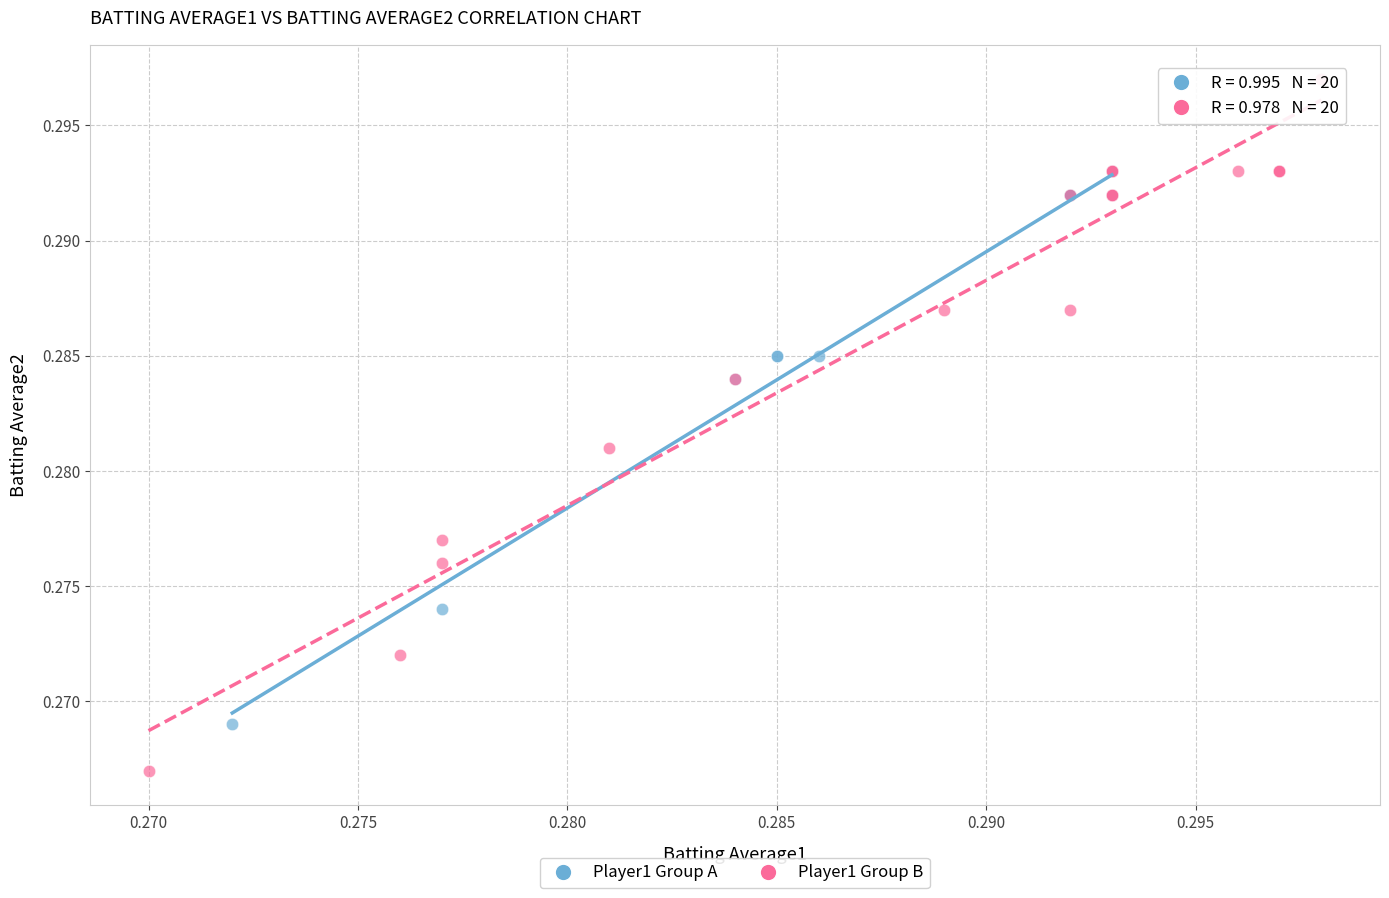

Which series reaches the minimum Y coordinate?

Player1 Group B